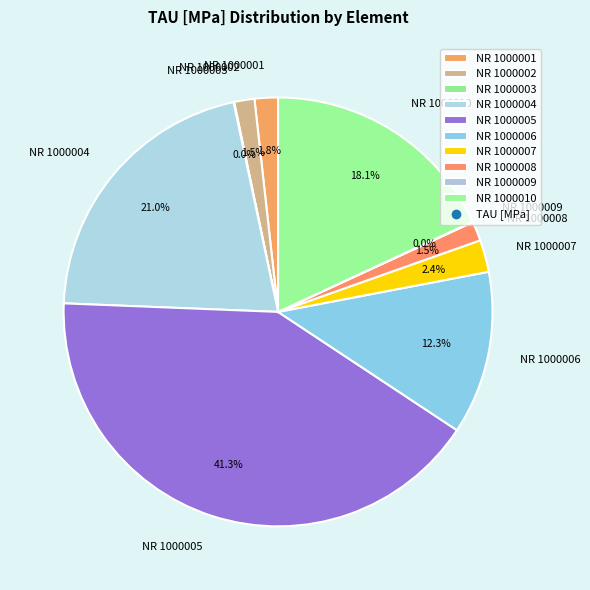

Which category has the biggest portion of the pie?

NR 1000005